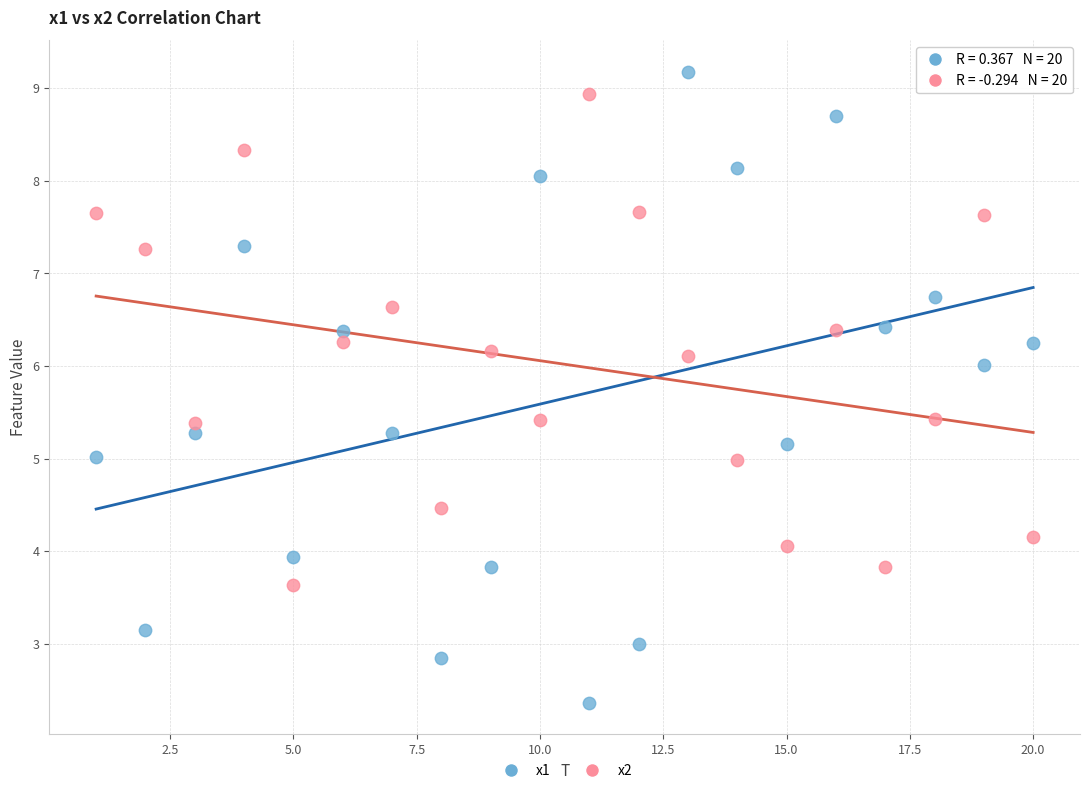

What are all the series names shown in the legend?

x1, x2